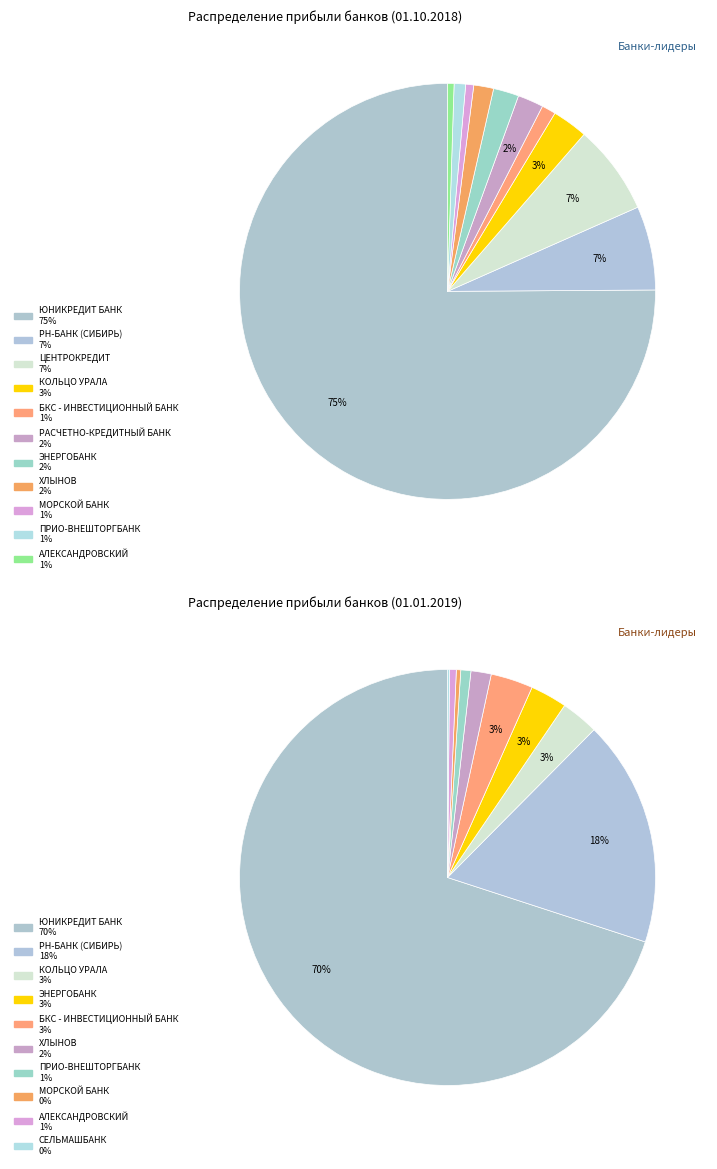

Which category has the biggest portion of the pie?

ЮНИКРЕДИТ БАНК